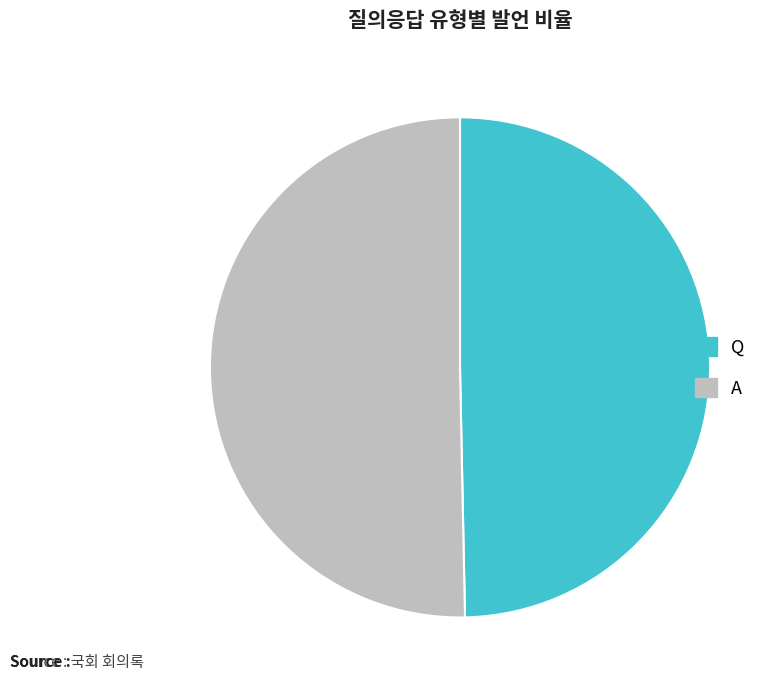

Combined, do A and Q account for over 50%?

Yes